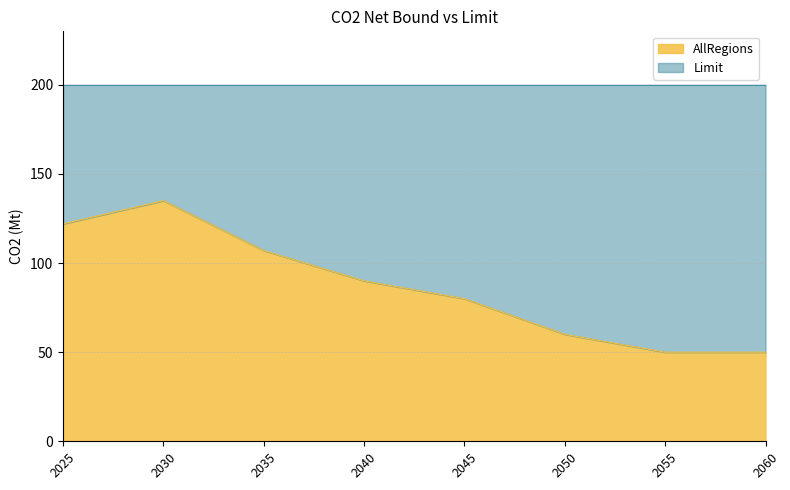

True or false: the data has more than 2 interior local peaks.

False